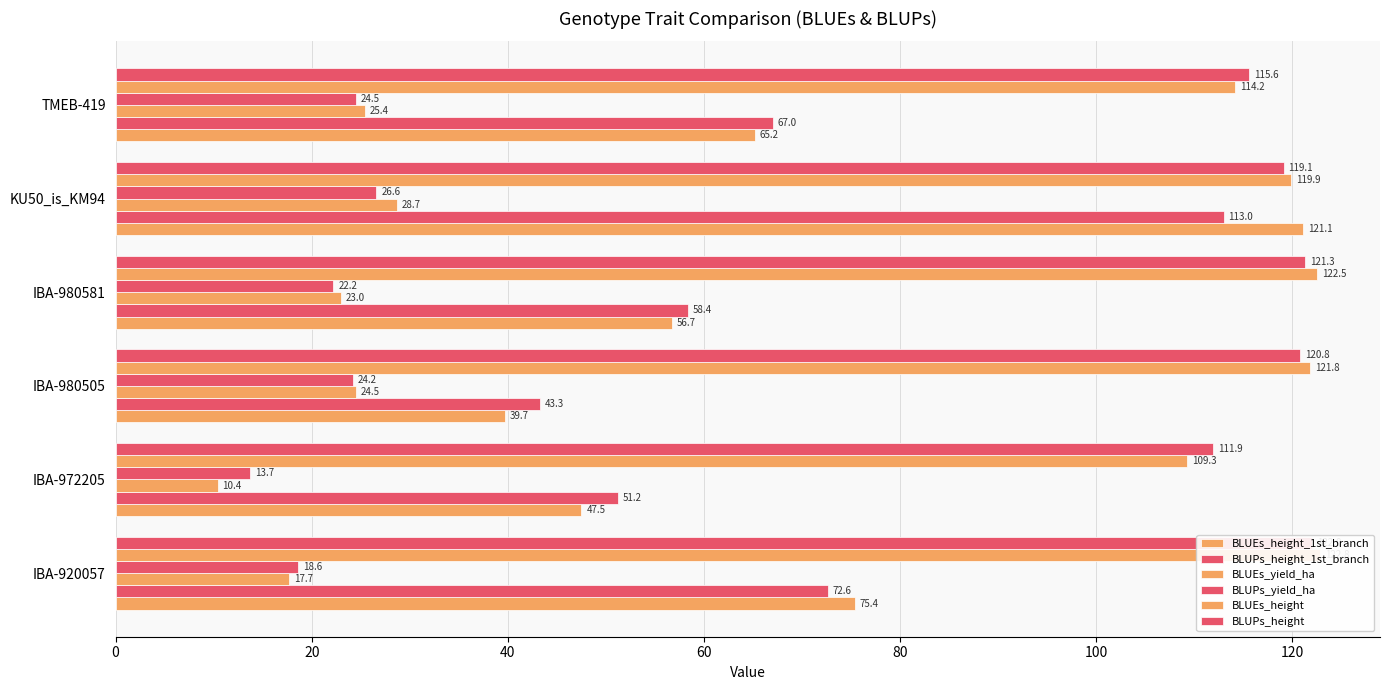

The BLUPs_yield_ha series shows 24.5 at TMEB-419. True or false?

True